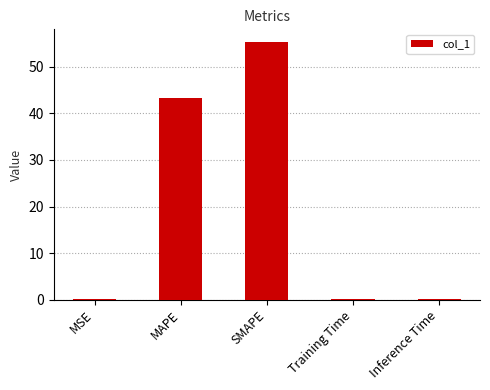

The chart shows a value of 55.3 at SMAPE. True or false?

True